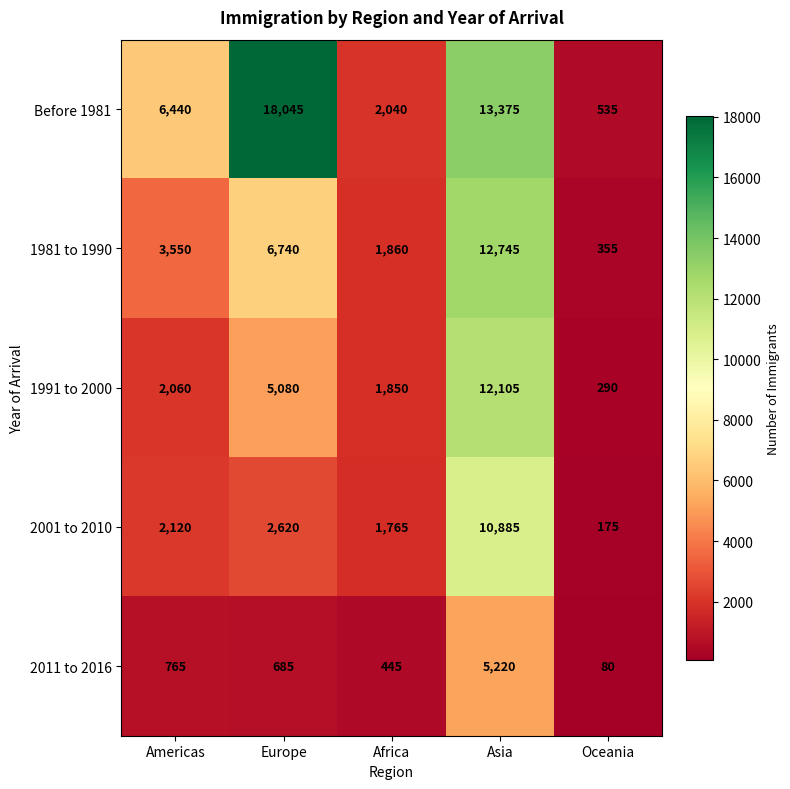

Reading left to right, extract all data points from this chart.

Before 1981: Americas=6440	Europe=18045	Africa=2040	Asia=13375	Oceania=535
1981 to 1990: Americas=3550	Europe=6740	Africa=1860	Asia=12745	Oceania=355
1991 to 2000: Americas=2060	Europe=5080	Africa=1850	Asia=12105	Oceania=290
2001 to 2010: Americas=2120	Europe=2620	Africa=1765	Asia=10885	Oceania=175
2011 to 2016: Americas=765	Europe=685	Africa=445	Asia=5220	Oceania=80